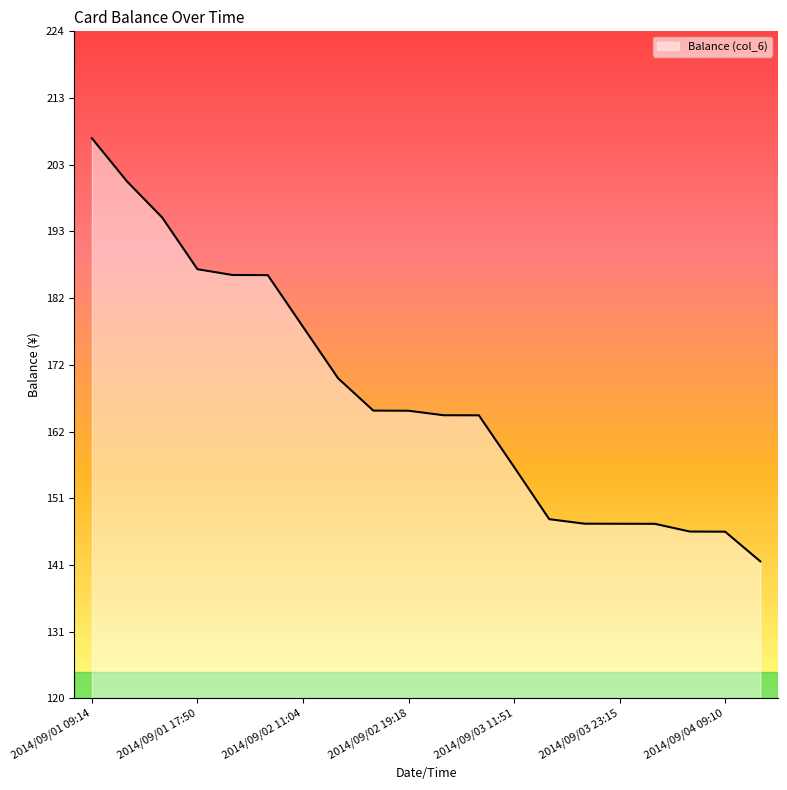

What is the difference between the maximum and minimum values?

65.6